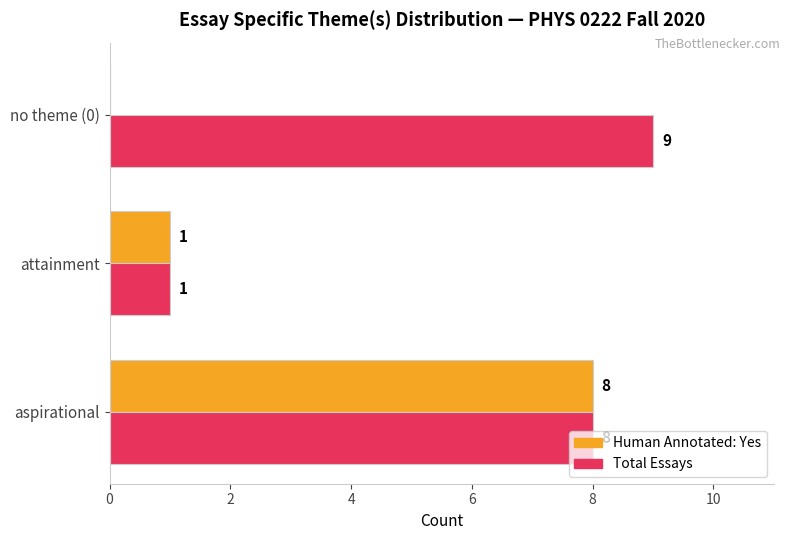

Which category has the highest value across all series?

no theme (0)